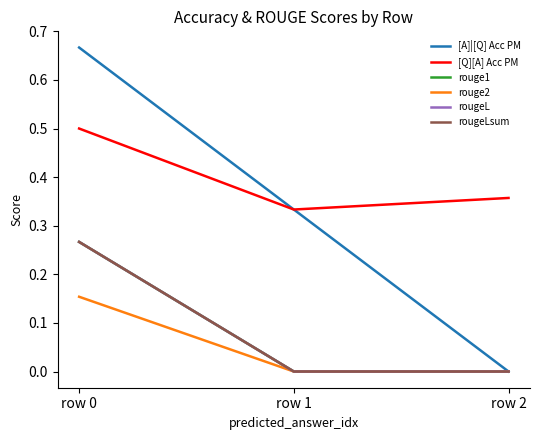

Reading left to right, list all the values displayed in this chart.

[A]|[Q] Acc PM: row 0=0.7	row 1=0.3	row 2=0.0
[Q][A] Acc PM: row 0=0.5	row 1=0.3	row 2=0.4
rouge1: row 0=0.3	row 1=0.0	row 2=0.0
rouge2: row 0=0.2	row 1=0.0	row 2=0.0
rougeL: row 0=0.3	row 1=0.0	row 2=0.0
rougeLsum: row 0=0.3	row 1=0.0	row 2=0.0